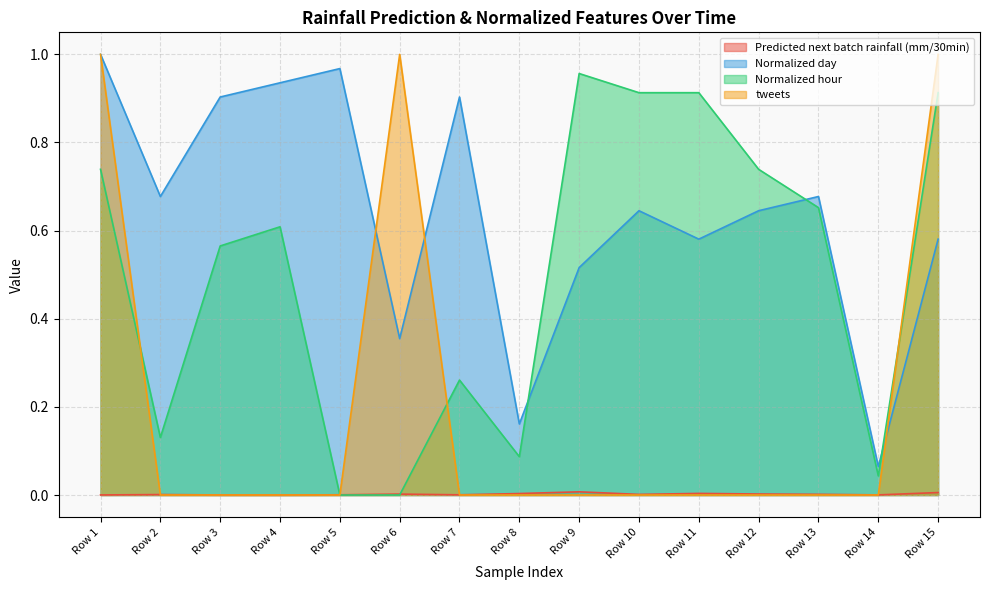

How many categories are shown in the chart?

15